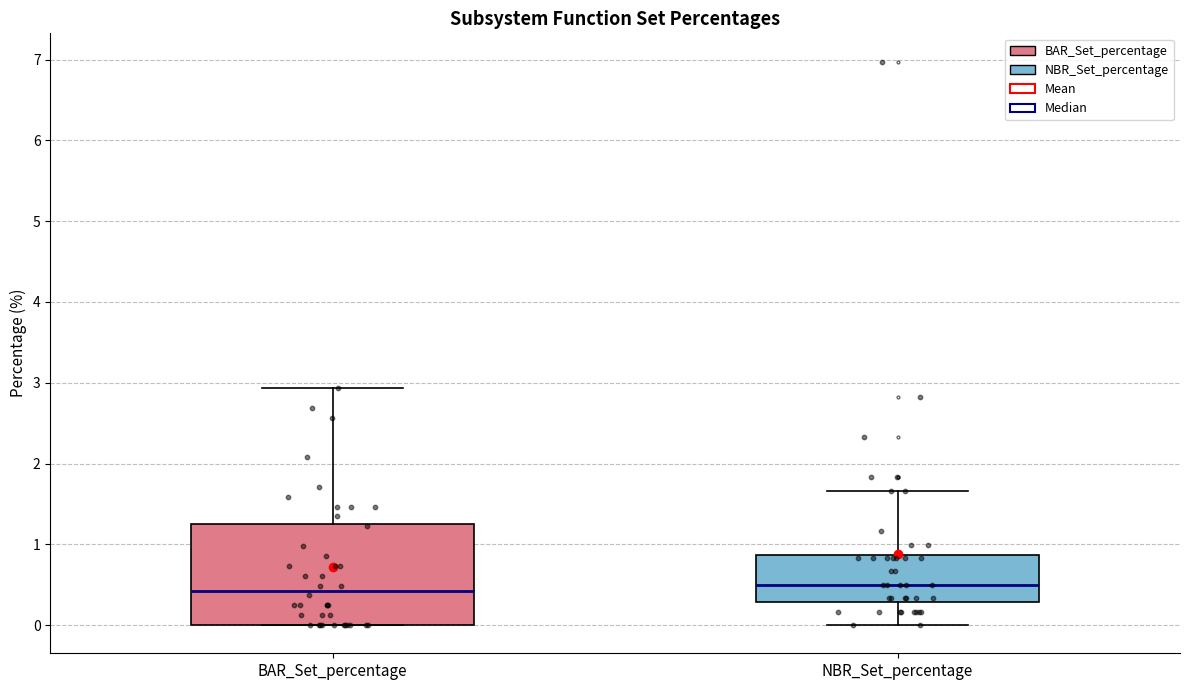

Which box is the tallest, from its lower edge to its upper edge?

BAR_Set_percentage